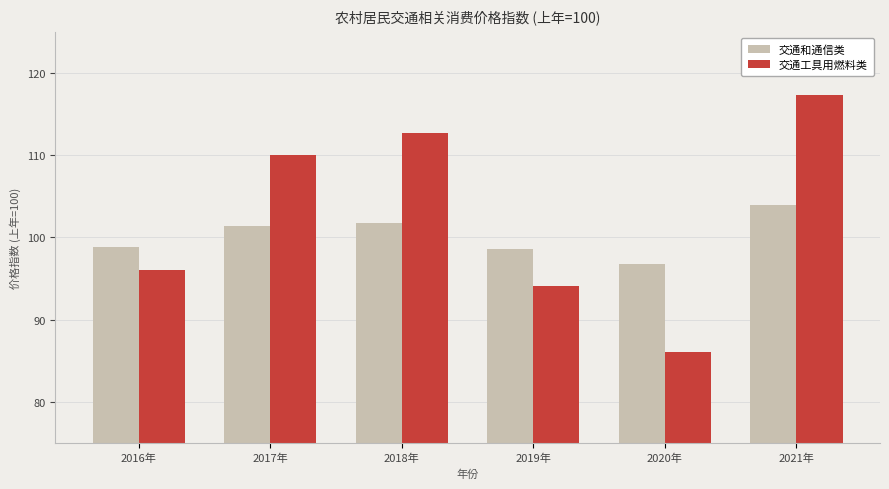

Reading right to left, list all the values displayed in this chart.

交通和通信类: 2021年=103.9	2020年=96.8	2019年=98.6	2018年=101.8	2017年=101.4	2016年=98.9
交通工具用燃料类: 2021年=117.3	2020年=86.0	2019年=94.1	2018年=112.7	2017年=110.1	2016年=96.1